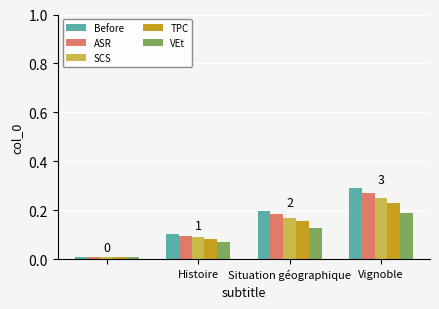

List the series in order of their peak value, highest first.

Before, ASR, SCS, TPC, VEt